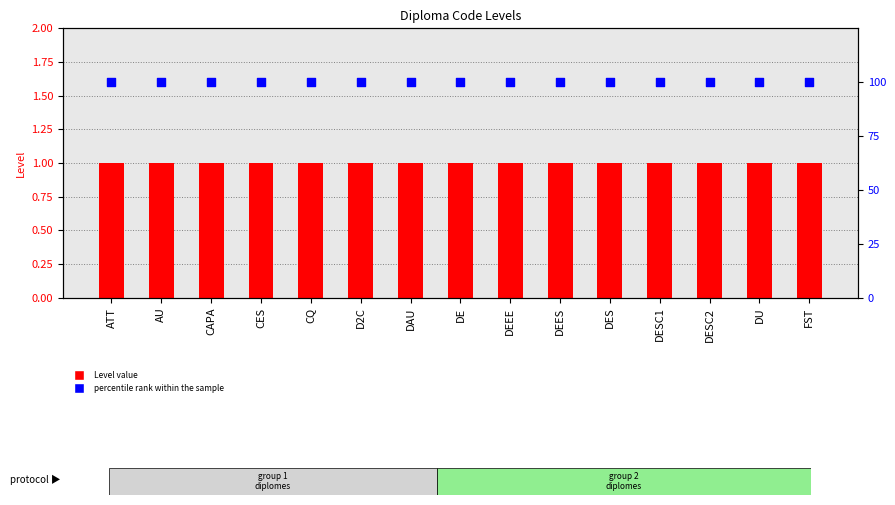

What are all the series names shown in the legend?

Level value, percentile rank within the sample